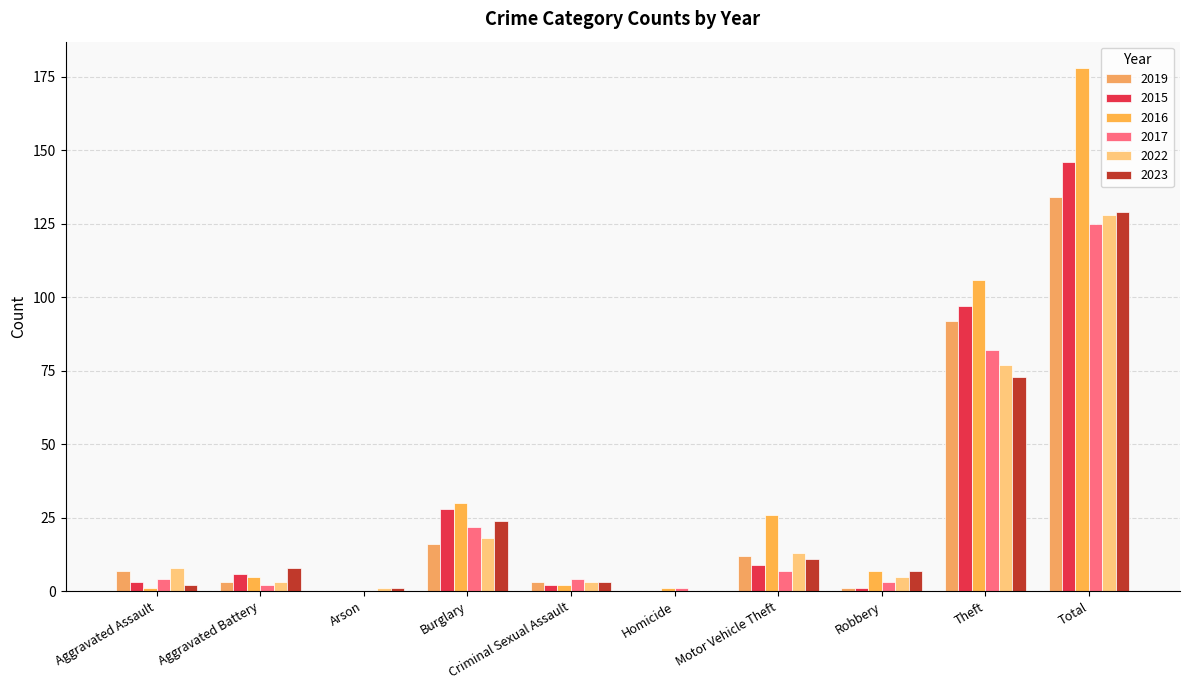

How many groups of bars are there?

10